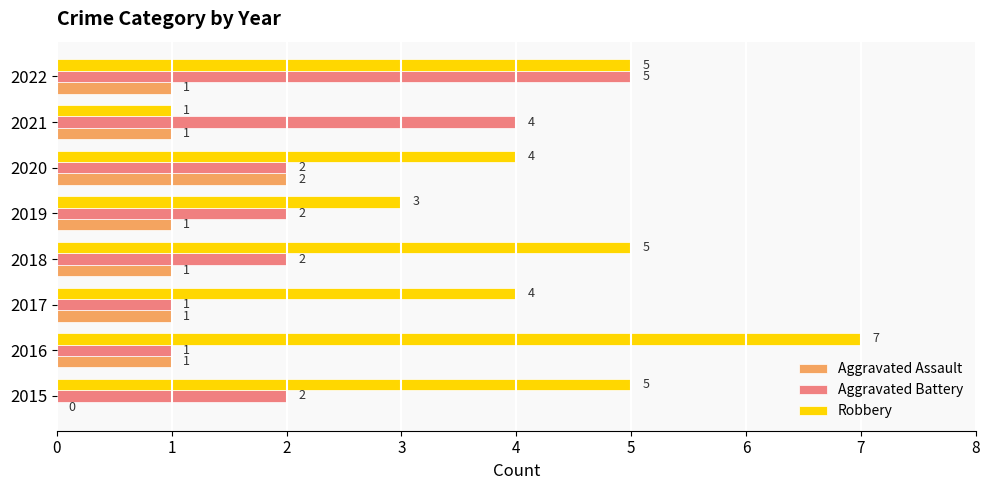

What is the sum of the Robbery values at 2015 and 2016?

12